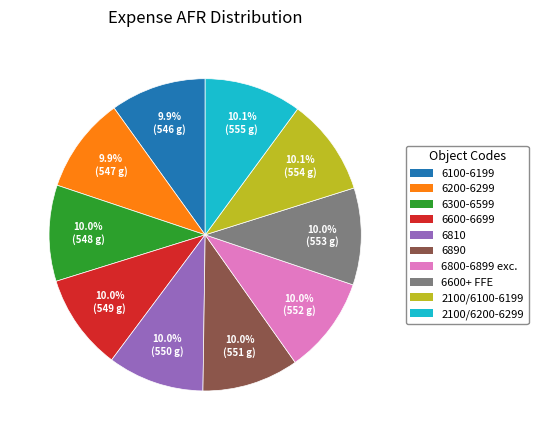

Is there a majority slice in this chart?

No